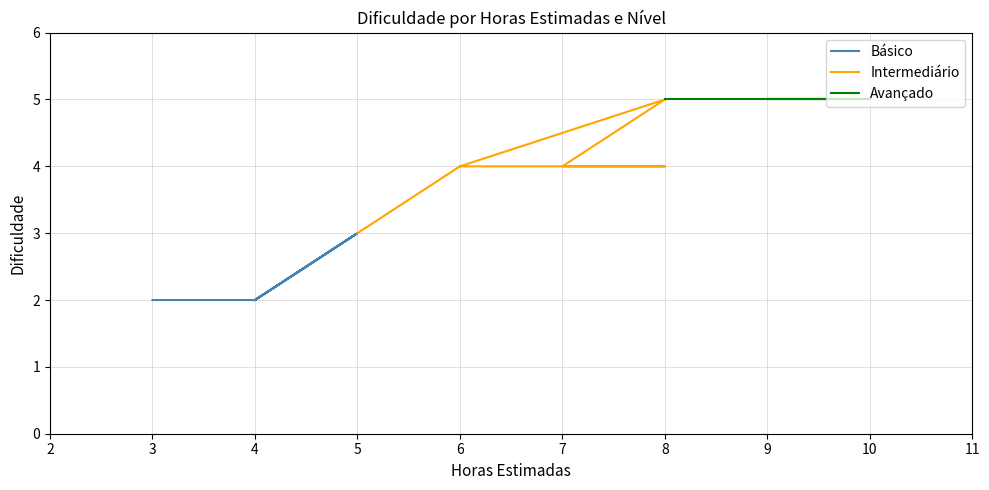

True or false: Intermediário and Avançado intersect in this chart.

False